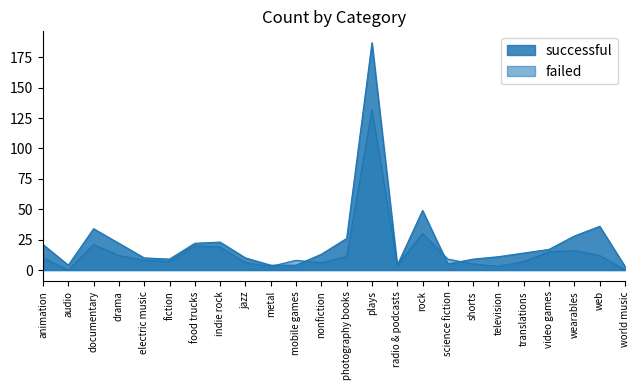

Between audio and television, which series saw the biggest shift?

successful